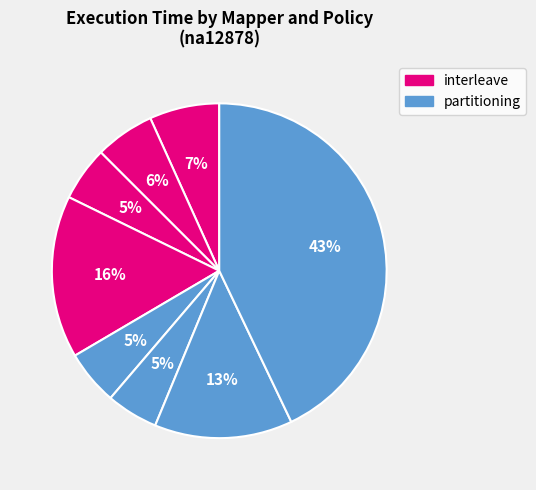

How many slices are in this pie chart?

8